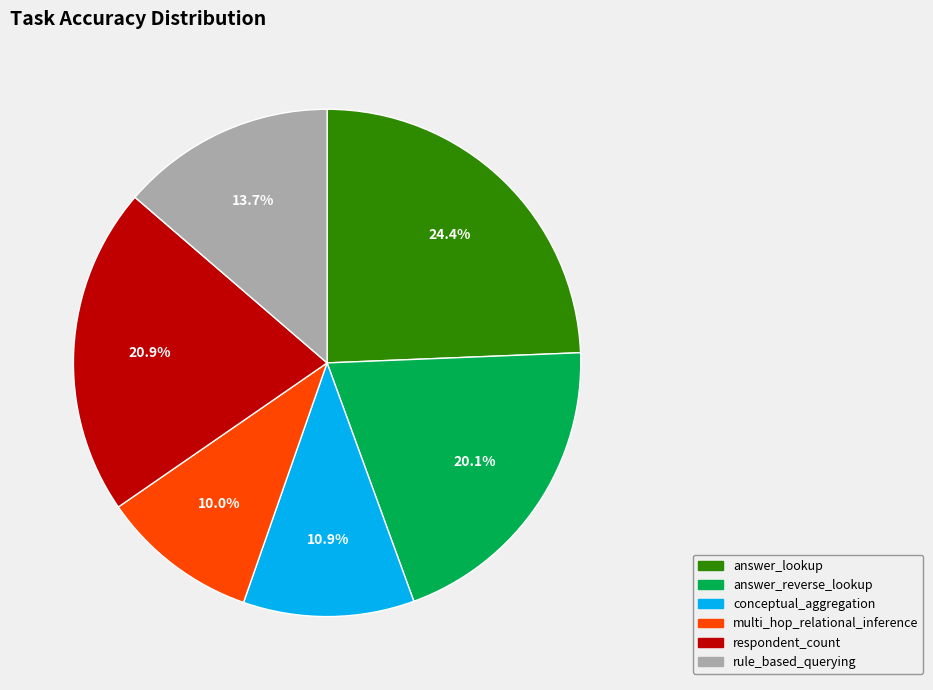

How many segments does this pie chart have?

6